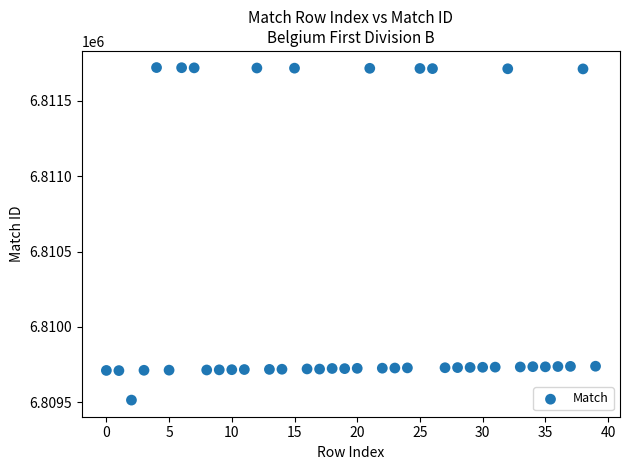

What is the range of Y values (max minus min)?

2209